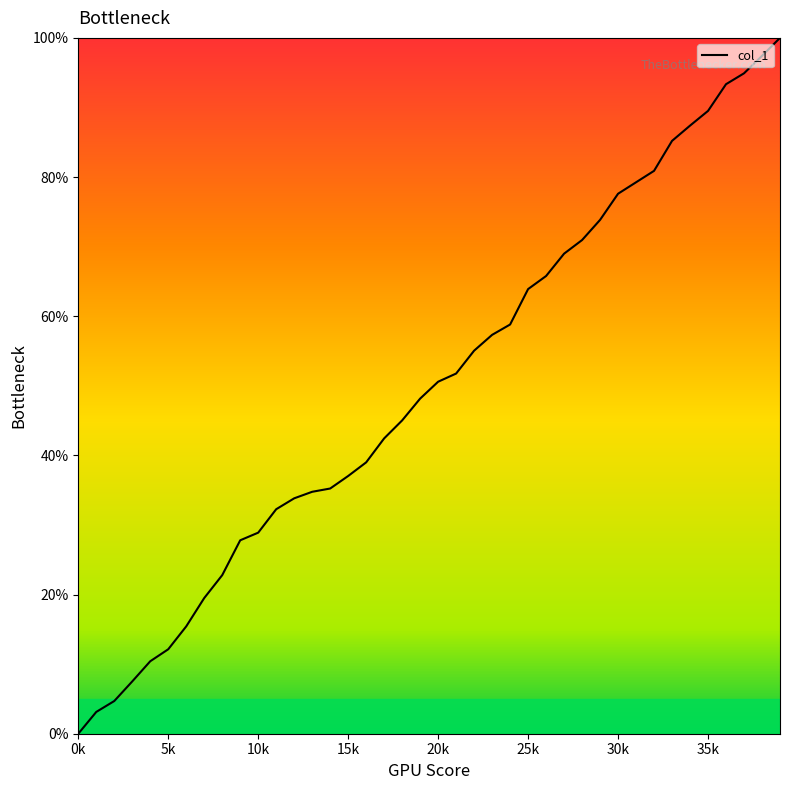

What is the greatest value displayed?

100.0